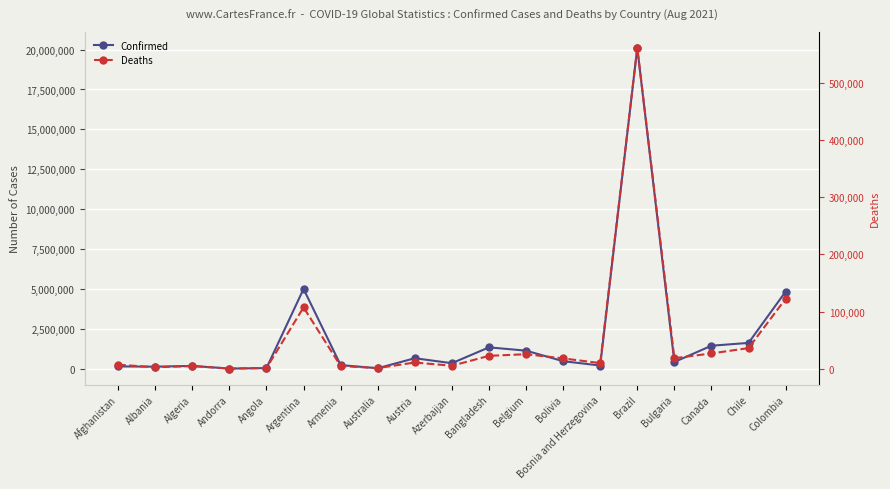

What is the difference between the highest and lowest values at Albania?

131271